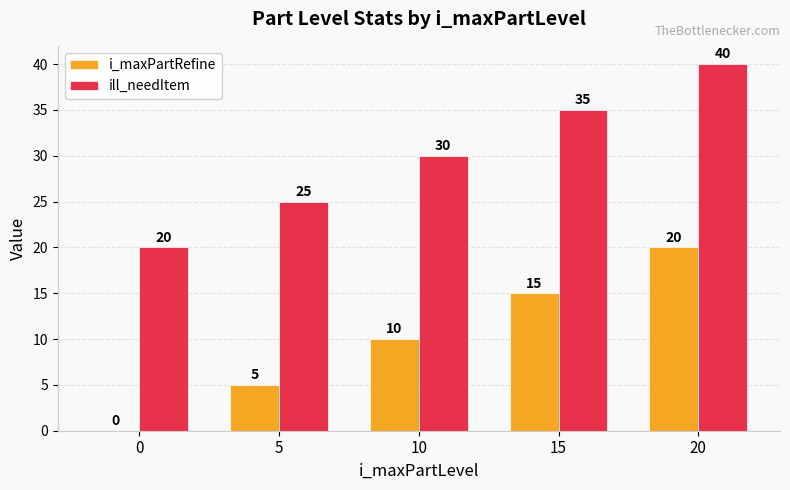

Are the bars grouped side by side (vs. stacked)?

Yes